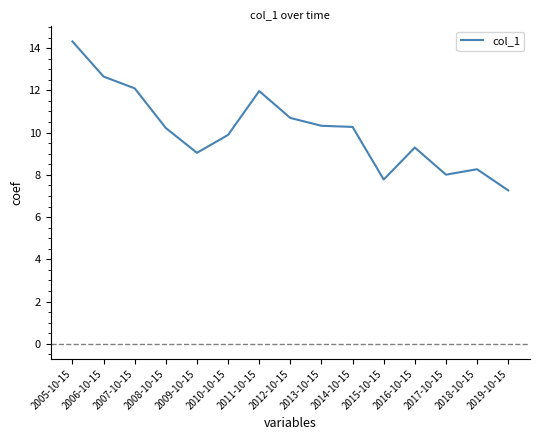

Does the chart have visible grid lines?

No